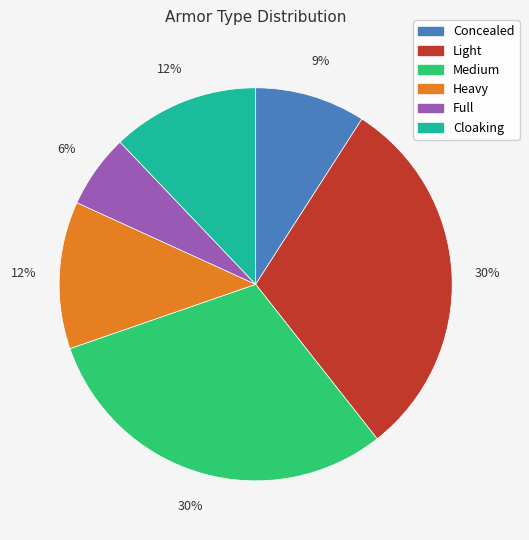

Is Cloaking the majority of the pie?

No